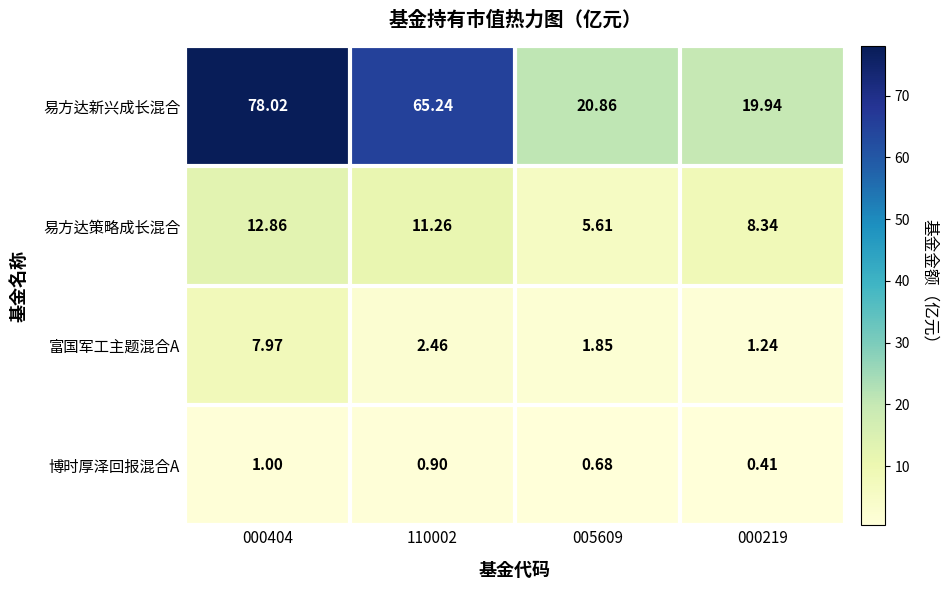

At which category is the sum across all series the highest?

000404